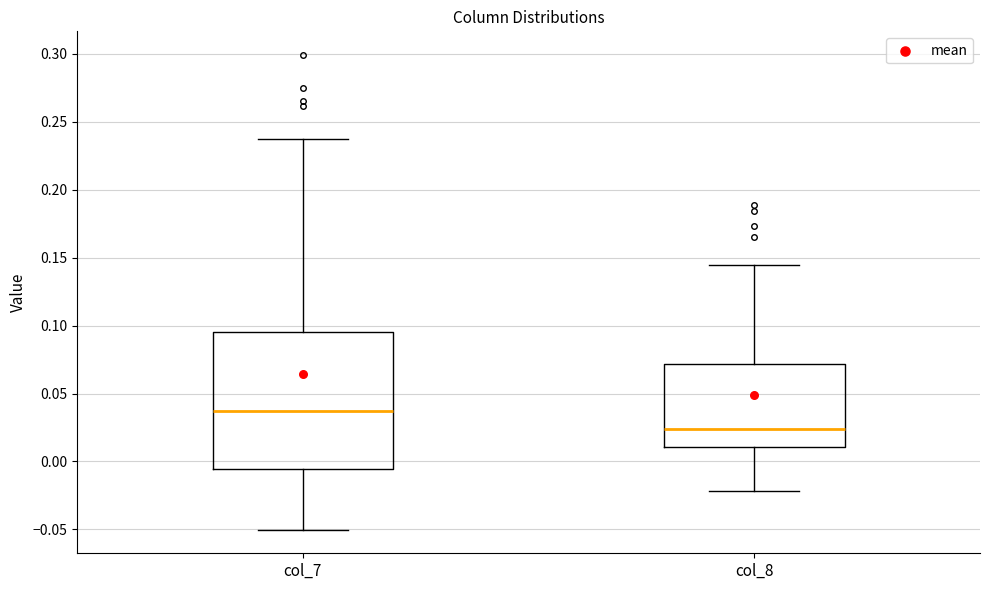

Comparing the boxes themselves (not the whiskers), which one is the tallest?

col_7